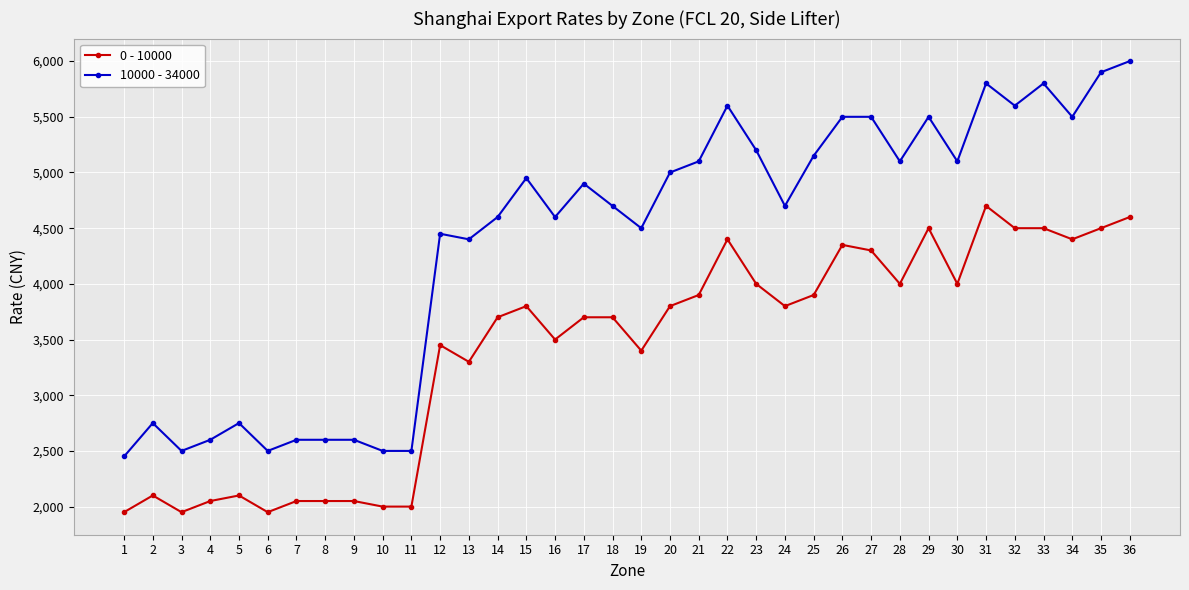

Which category has the highest value in the 10000 - 34000 series?

36